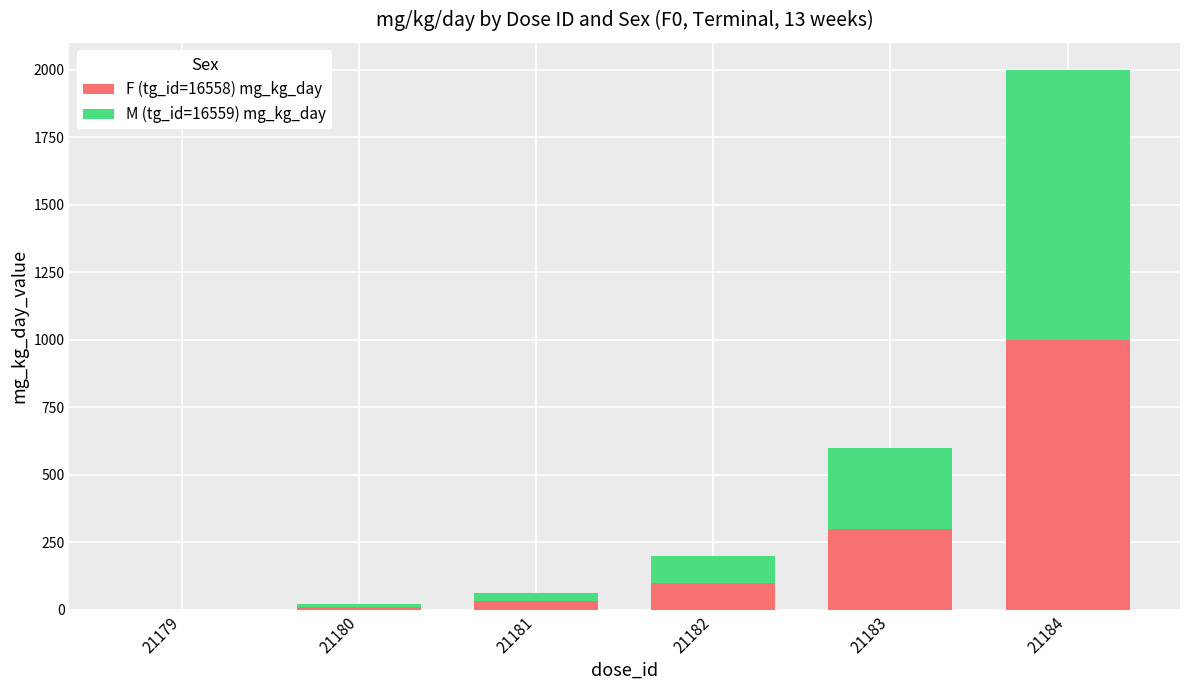

Are the bars grouped side by side (vs. stacked)?

No